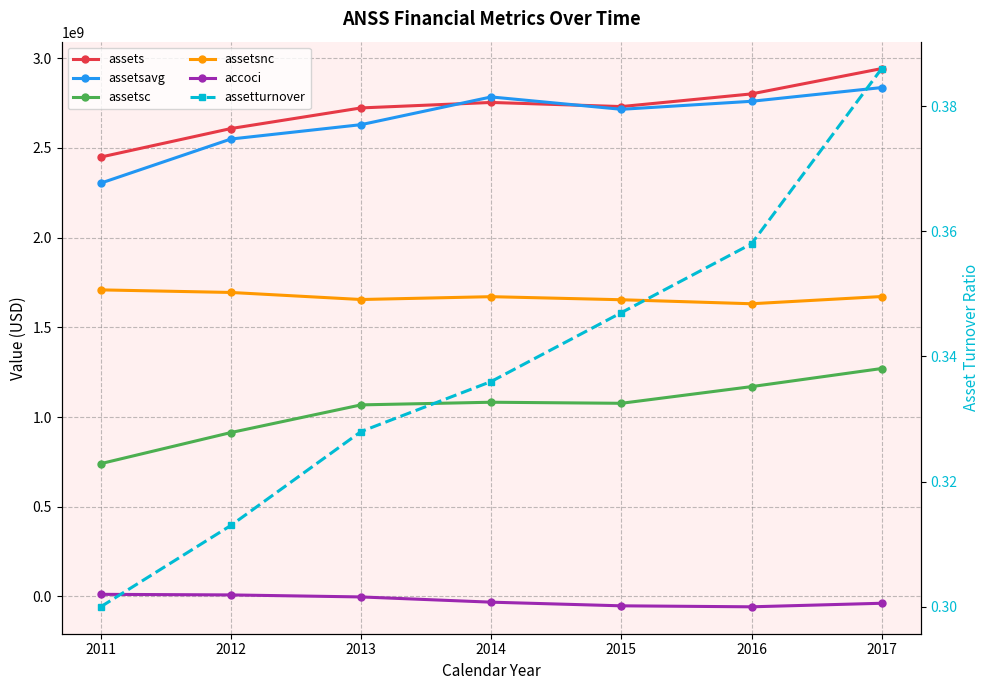

At how many categories does at least one series exceed 1277754580?

7